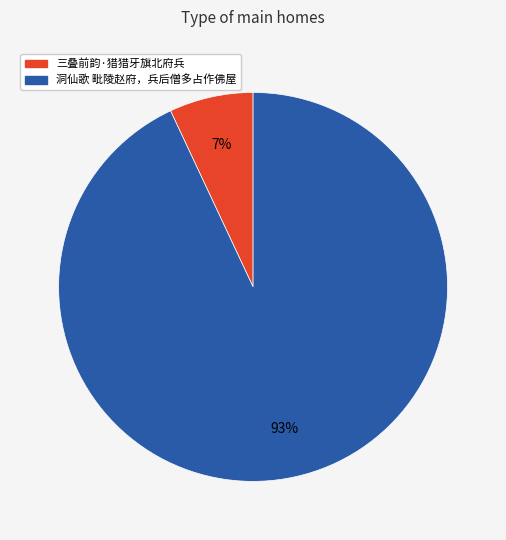

To the nearest percent, what is the difference between the largest and smallest slice percentages?

86%